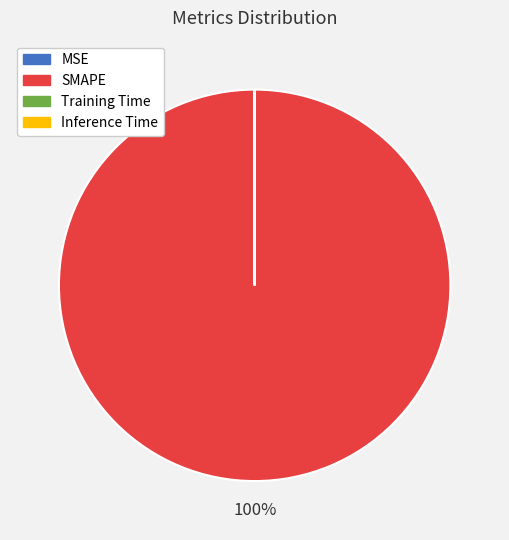

Is SMAPE the majority of the pie?

Yes